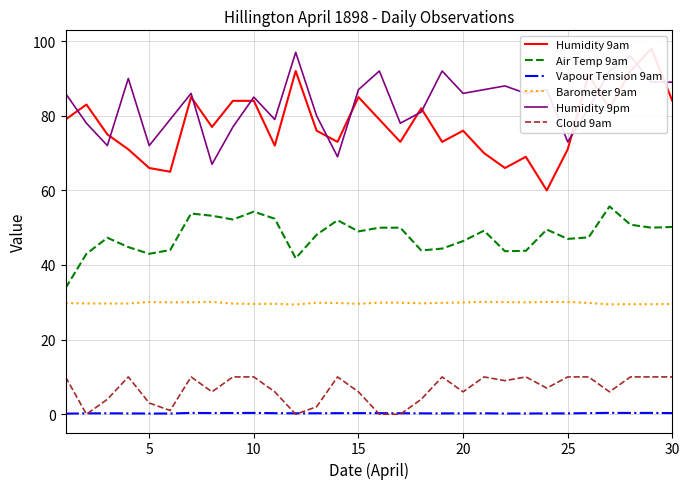

Read the Cloud 9am value at 25.

10.0